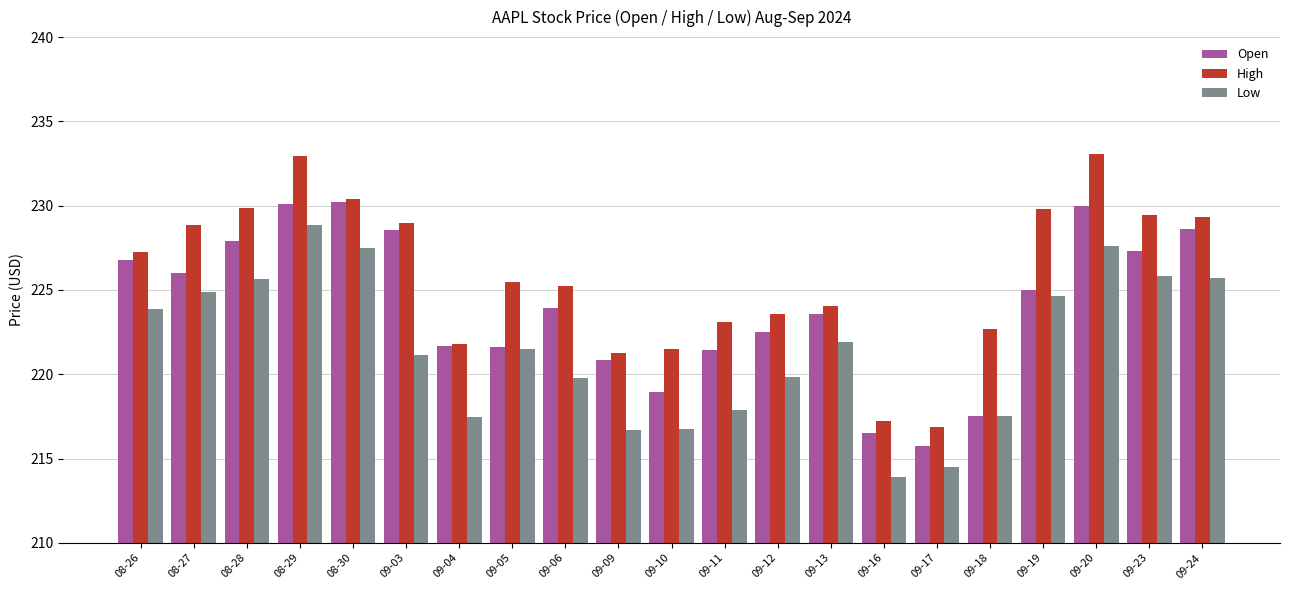

What is the spread (max minus min) of values at 09-17?

2.4